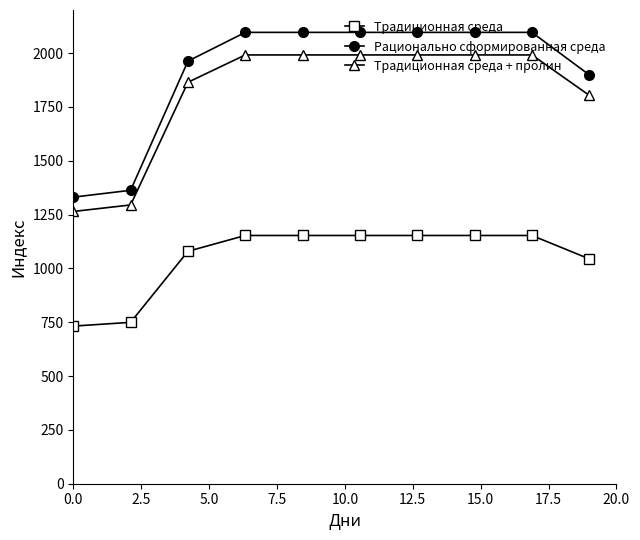

Reading left to right, what are all the values shown in this chart?

Традиционная среда: 732.0	749.5	1079.4	1152.9	1152.9	1152.9	1152.9	1152.9	1152.9	1044.2
Рационально сформированная среда: 1330.9	1362.8	1962.5	2096.1	2096.1	2096.1	2096.1	2096.1	2096.1	1898.5
Традиционная среда + пролин: 1264.3	1294.6	1864.4	1991.3	1991.3	1991.3	1991.3	1991.3	1991.3	1803.6